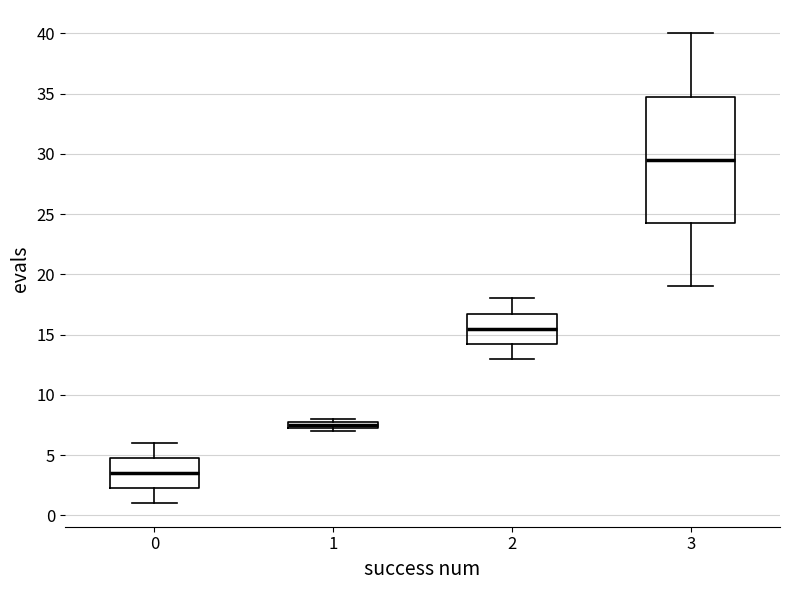

Which box has the highest median line?

3